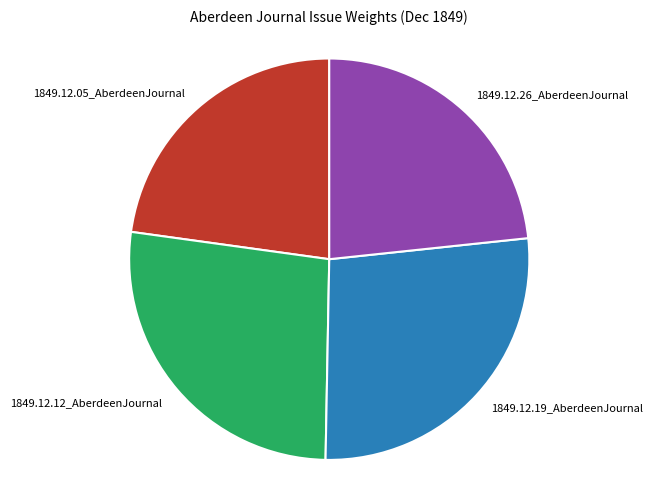

The 1849.12.26_AberdeenJournal slice represents 35% of the pie. True or false?

False